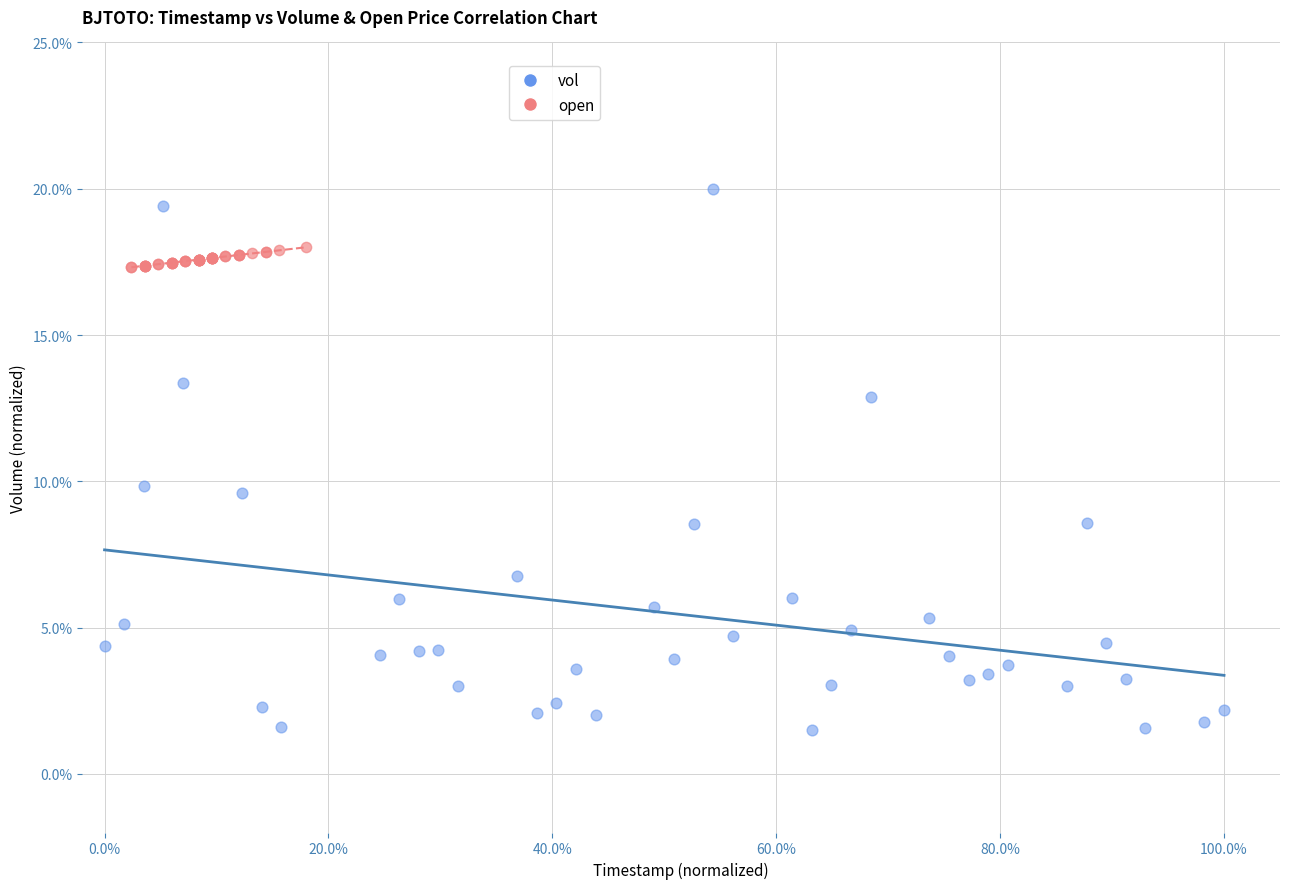

What are all the series names shown in the legend?

vol, open